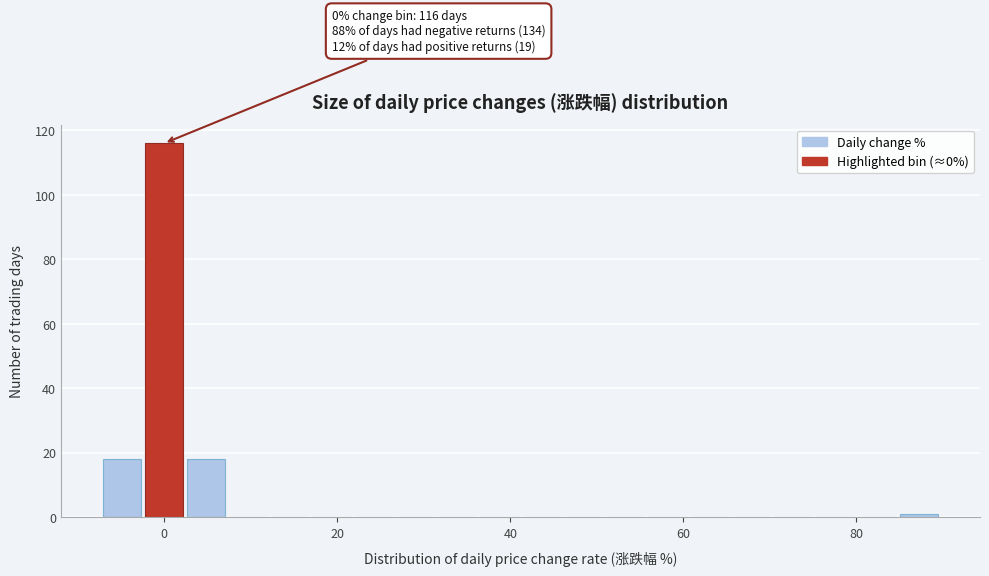

Read against the x-axis, roughly where is the centre of the tallest bar?

0